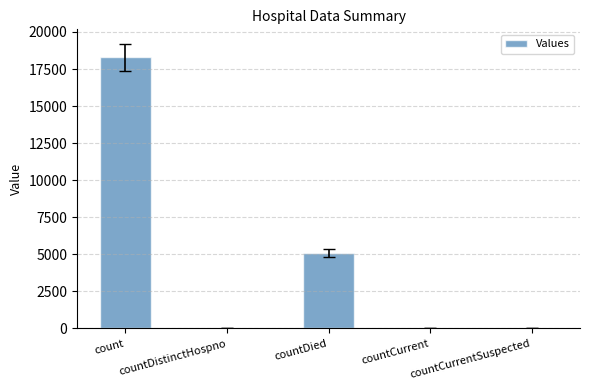

What is the change in value from countDied to countCurrent?

-5041